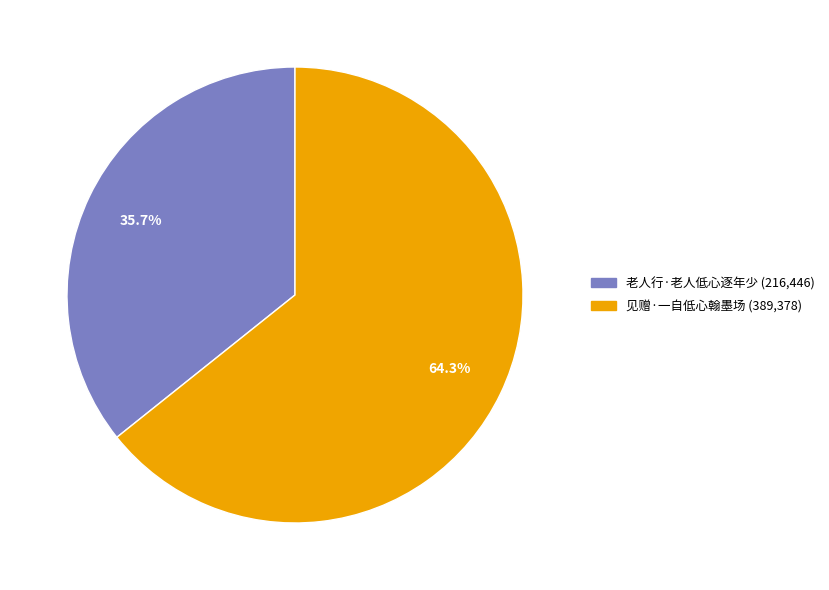

To the nearest percent, what is the average slice percentage?

50%